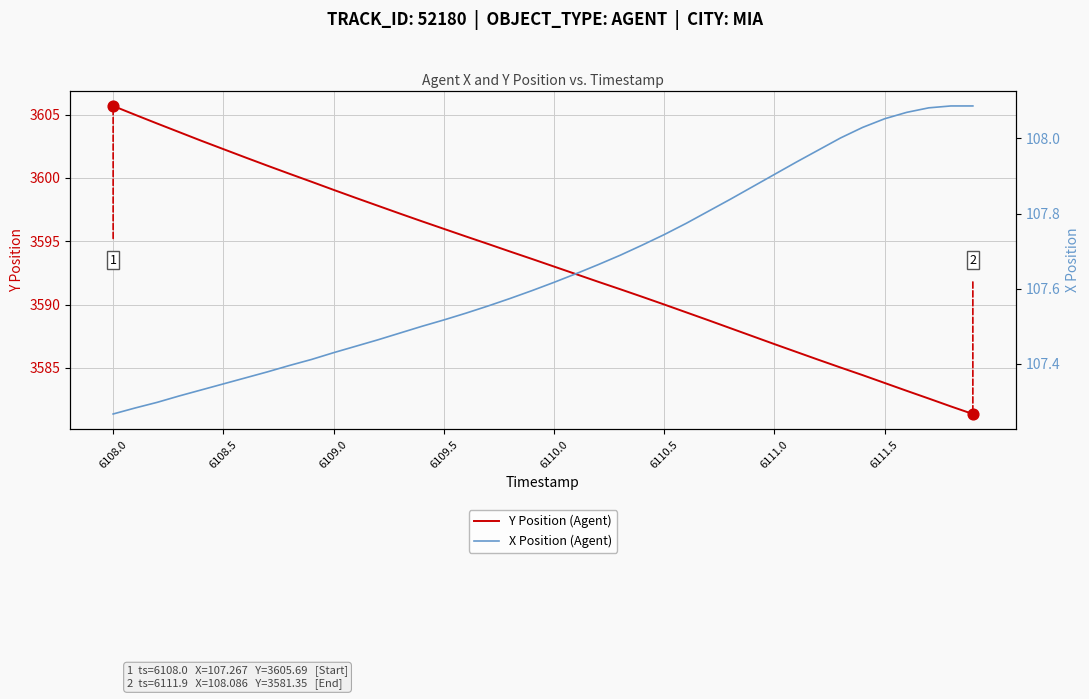

Which series has the largest total across all categories?

Y Position (Agent)